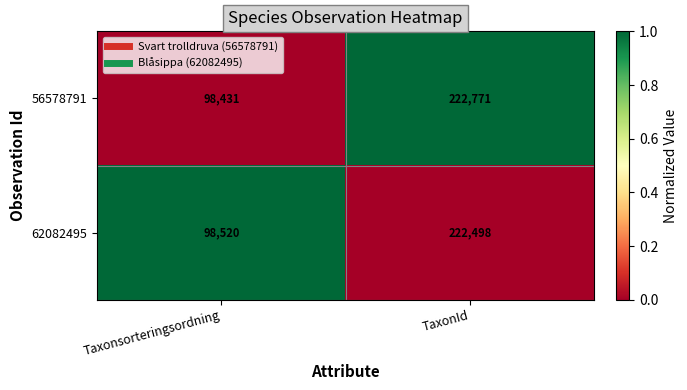

Reading right to left, extract all data points from this chart.

56578791: TaxonId=222771	Taxonsorteringsordning=98431
62082495: TaxonId=222498	Taxonsorteringsordning=98520